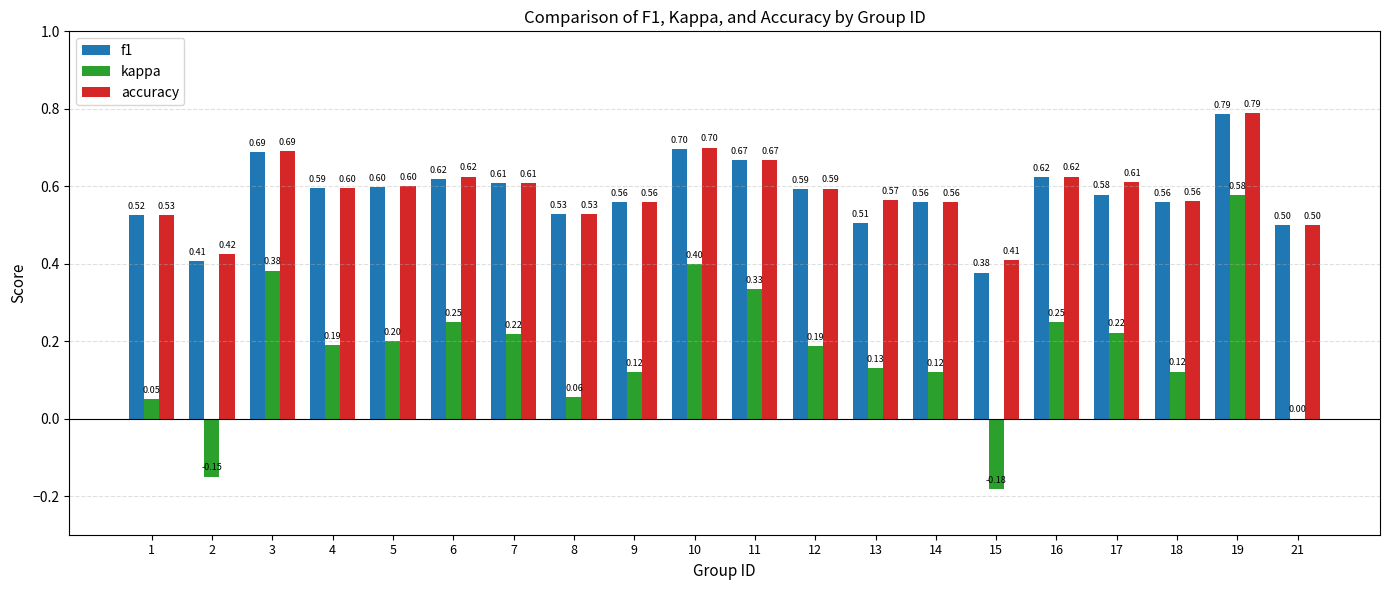

What is the sum of all kappa values?

3.5